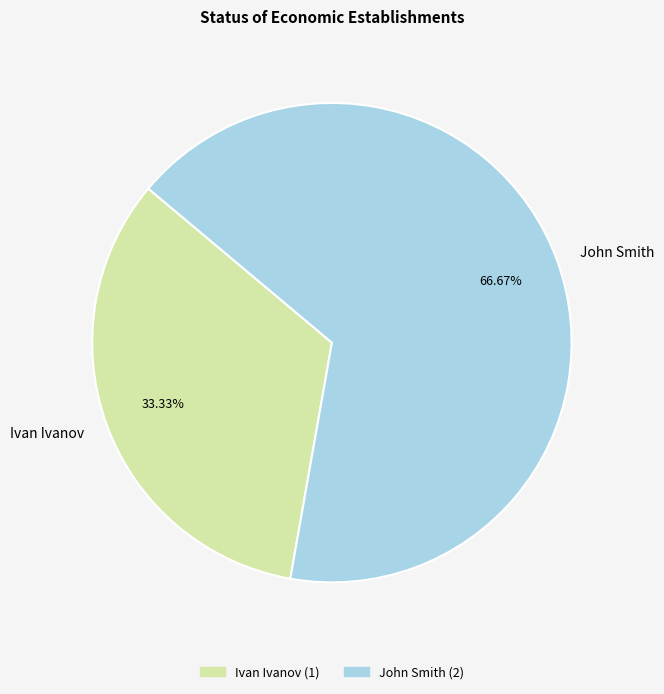

How many slices are in this pie chart?

2